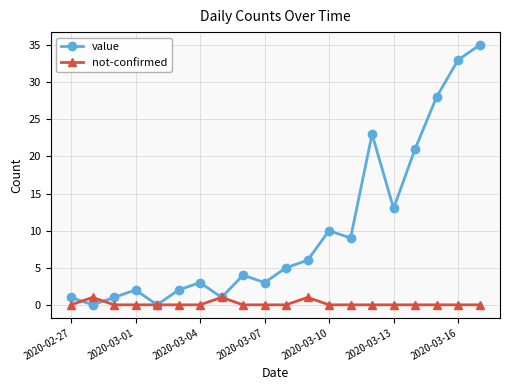

What is the difference between the maximum and minimum values in the not-confirmed series?

1